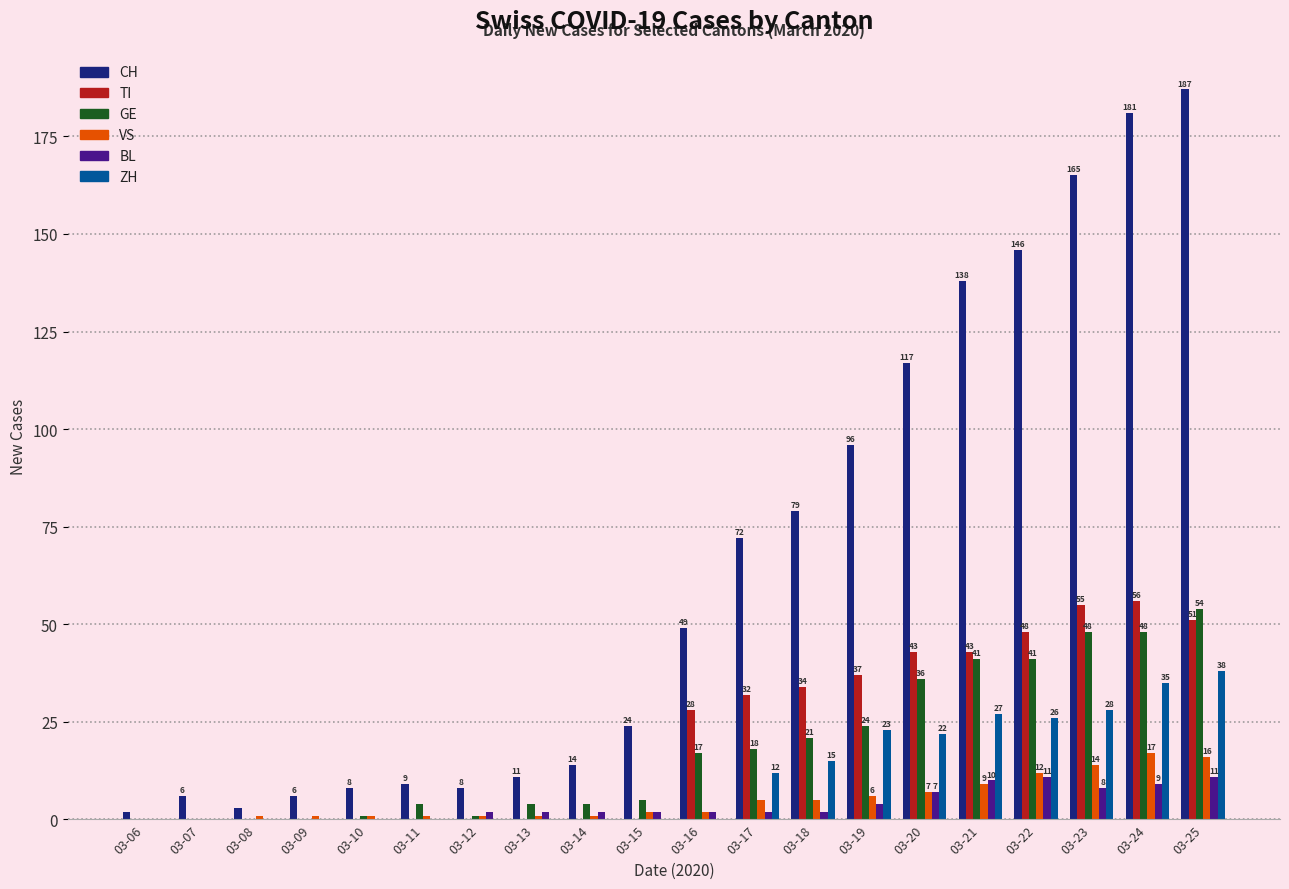

Which series has the largest range (max minus min)?

CH